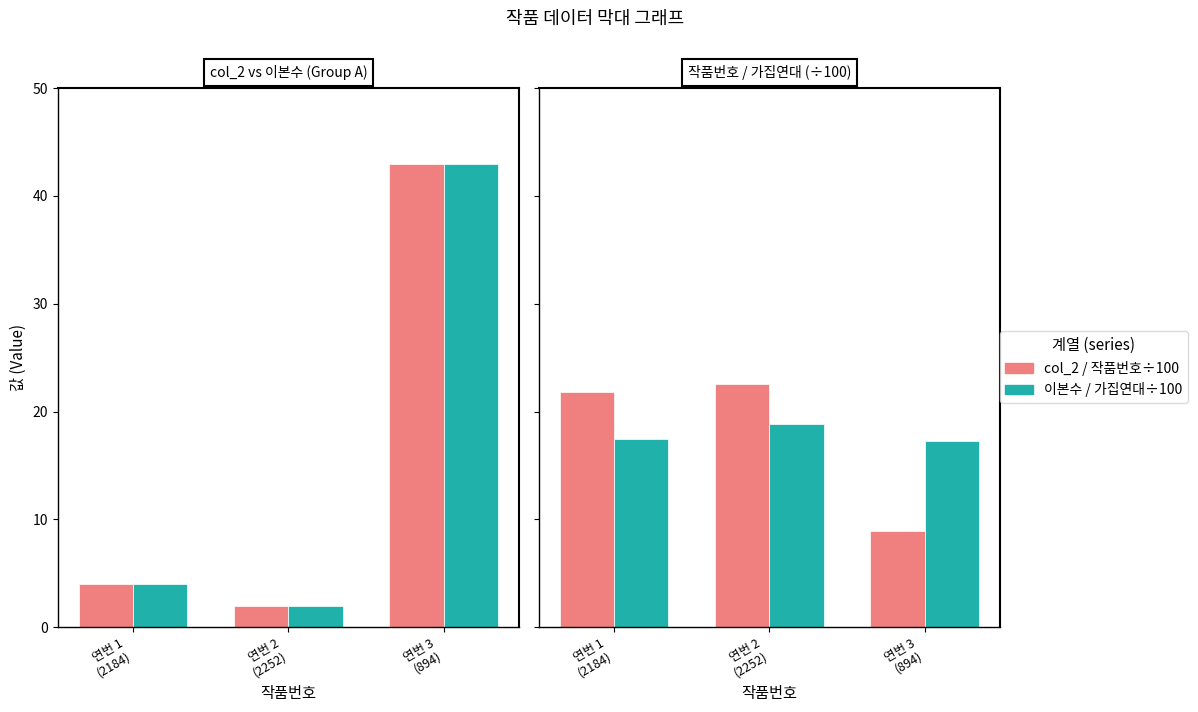

How many values in the 작품번호÷100 series are below 21?

1